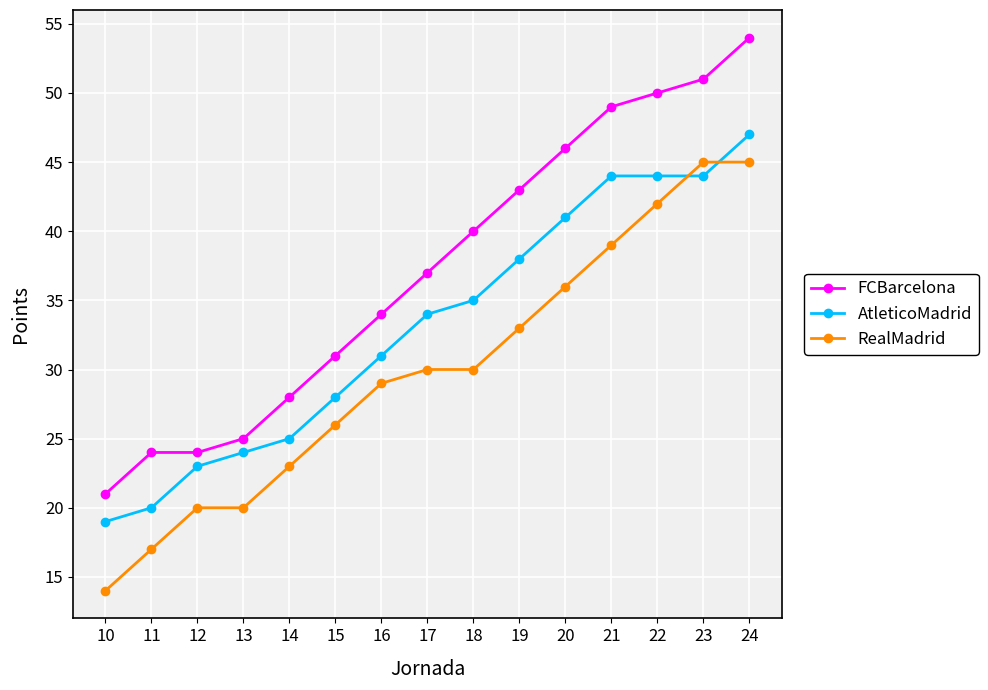

List the series in order of their overall mean, highest first.

FCBarcelona, AtleticoMadrid, RealMadrid